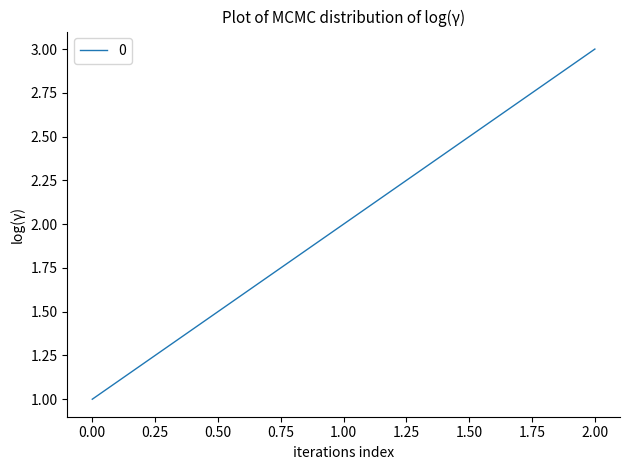

Which category has the highest value across all series?

2.00